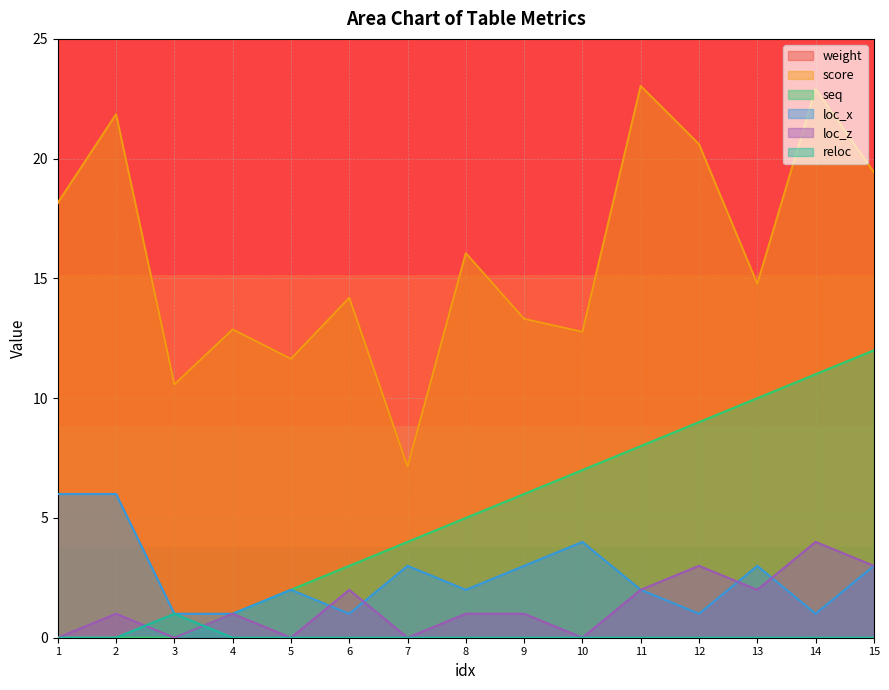

What is the difference between the highest and lowest values at 15?

19.4